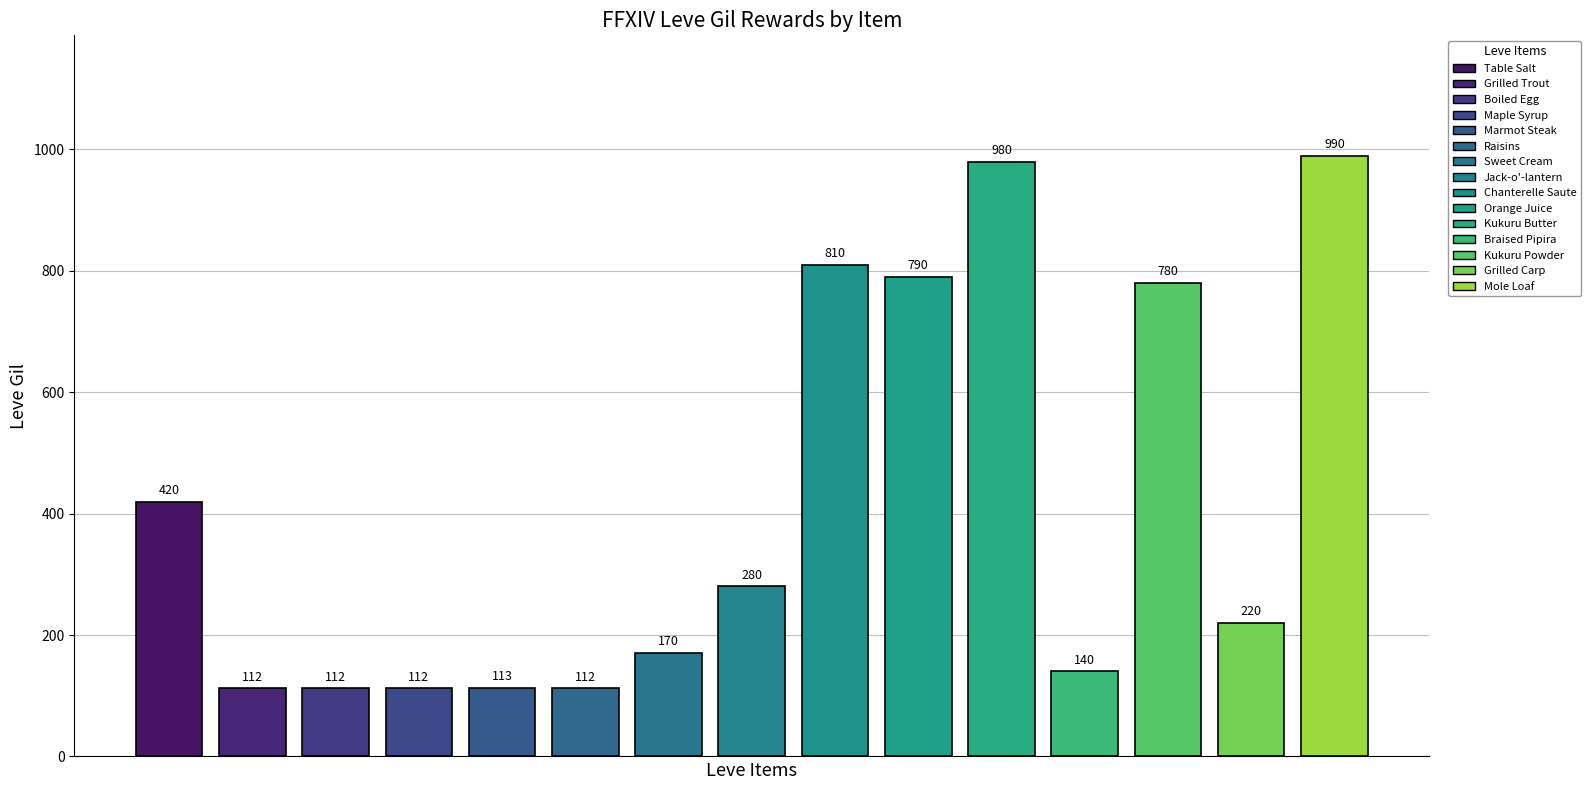

What is the value of the 11th bar from the left?

980